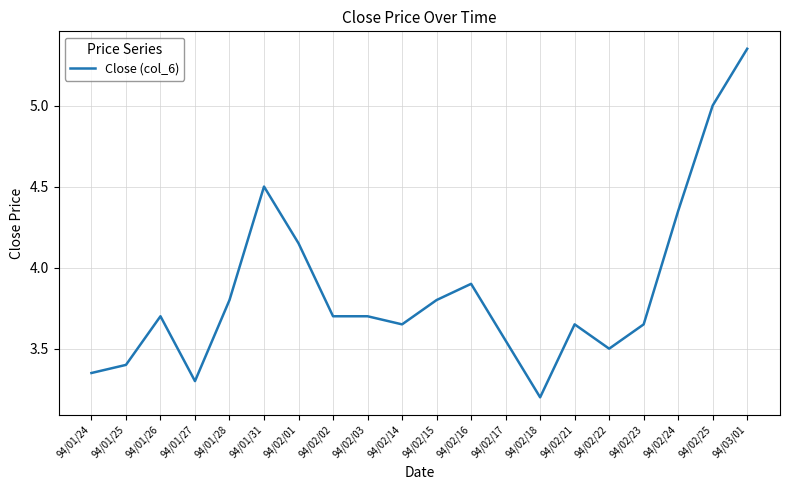

True or false: the data shows 1.7 at 94/02/23.

False